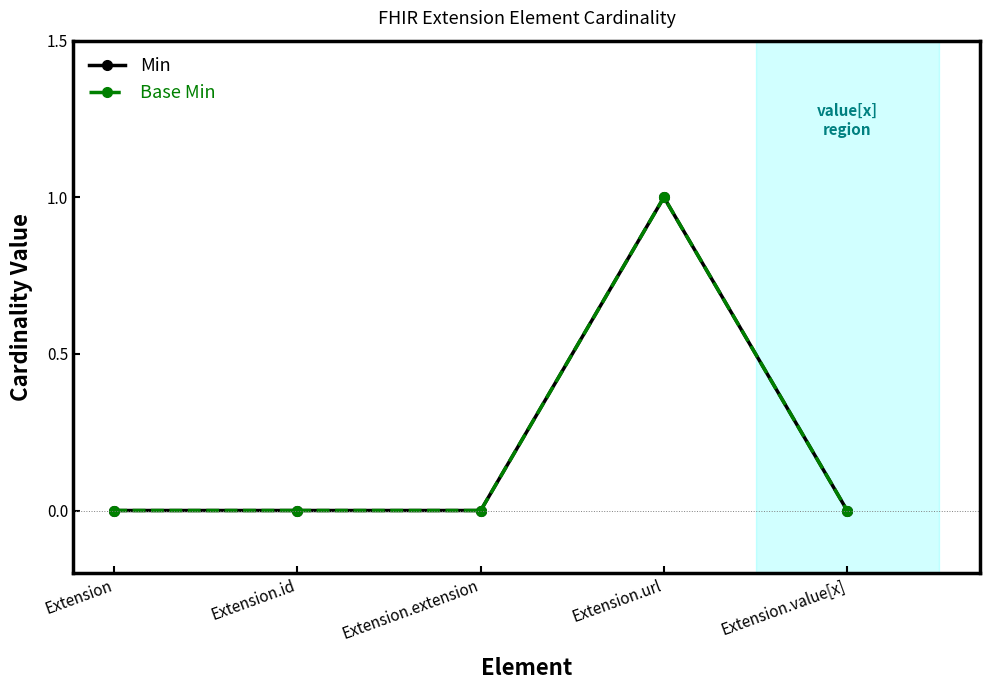

Which series has the largest total across all categories?

Min